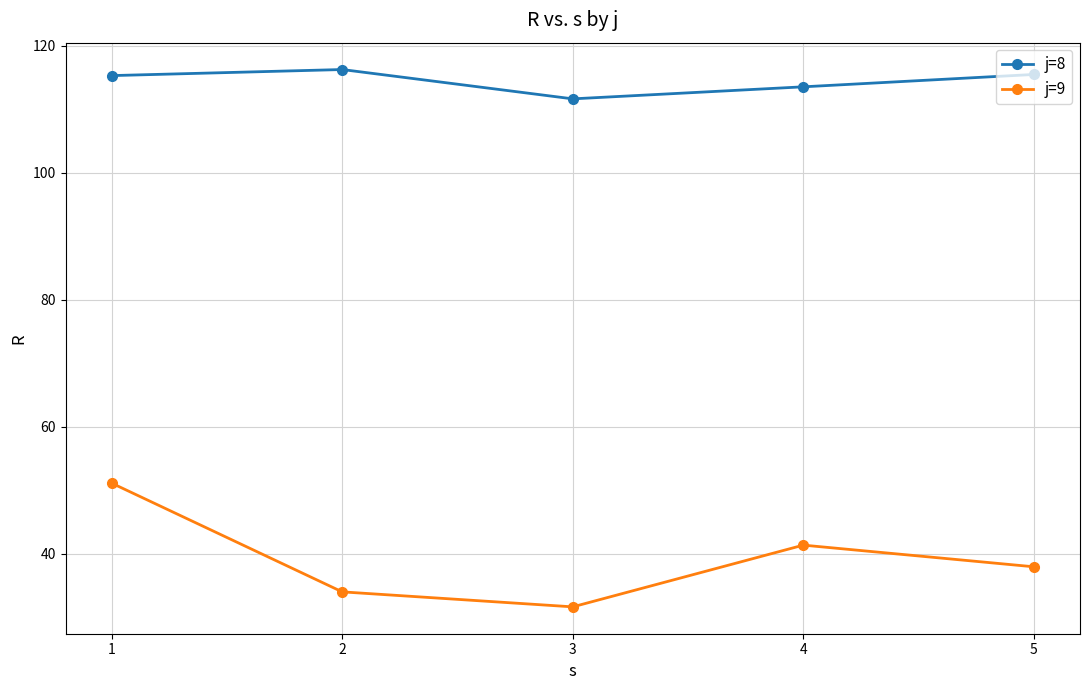

Is the value of j=9 at 4 greater than the value of j=8 at 5?

No